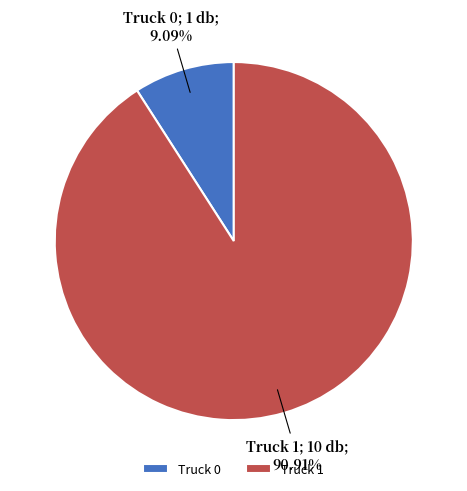

What percentage is NOT represented by Truck 0?

90.9%